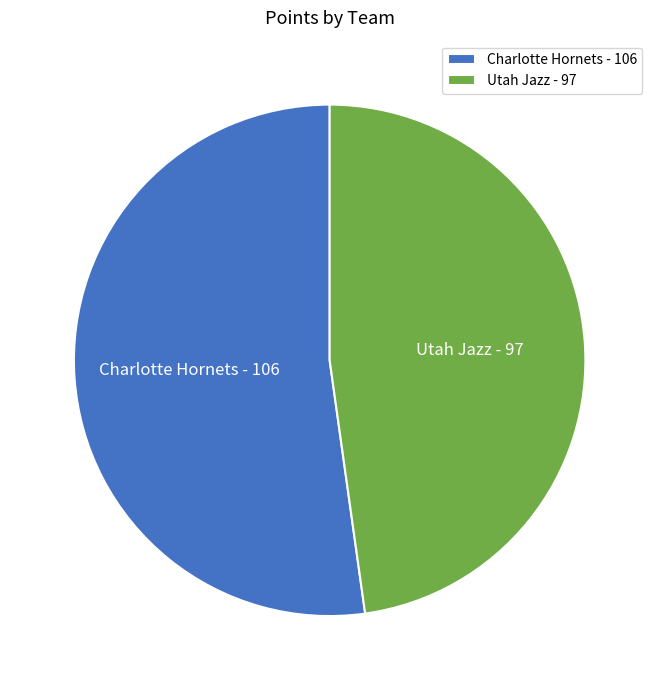

Which has a higher value, Charlotte Hornets or Utah Jazz?

Charlotte Hornets